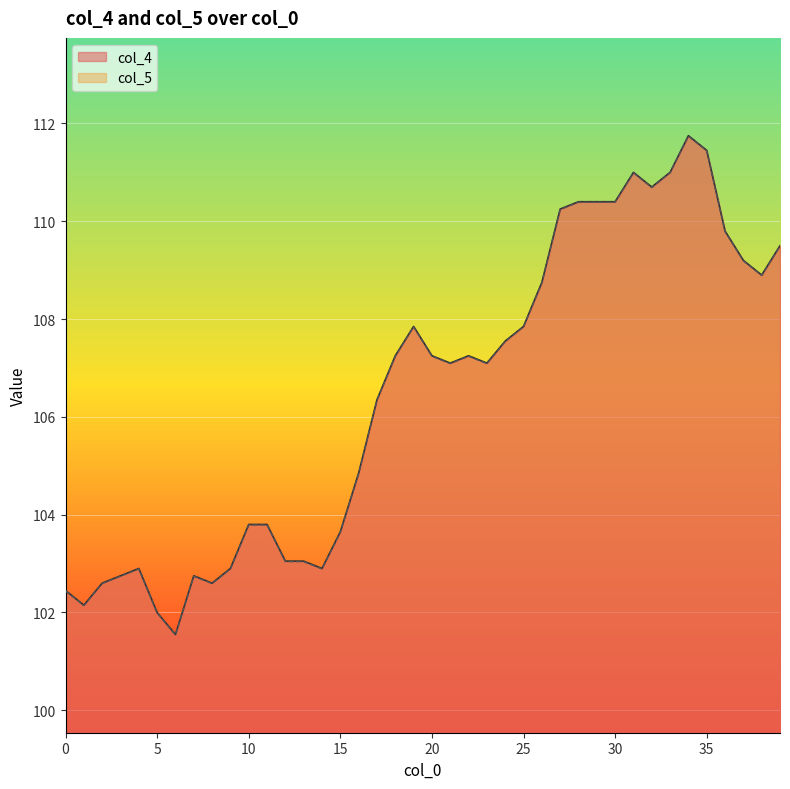

What is the value of the col_5 point at the 20th from the left?

107.8